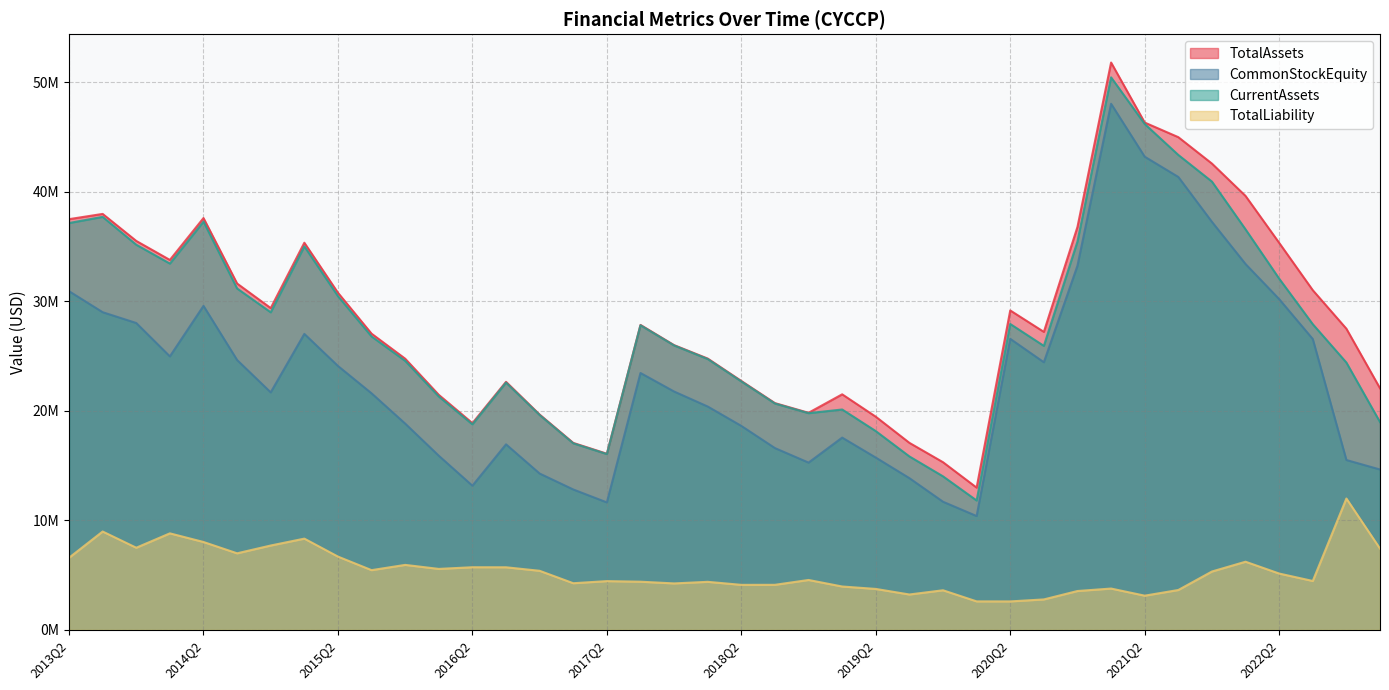

What are all the series names shown in the legend?

TotalAssets, CommonStockEquity, CurrentAssets, TotalLiability